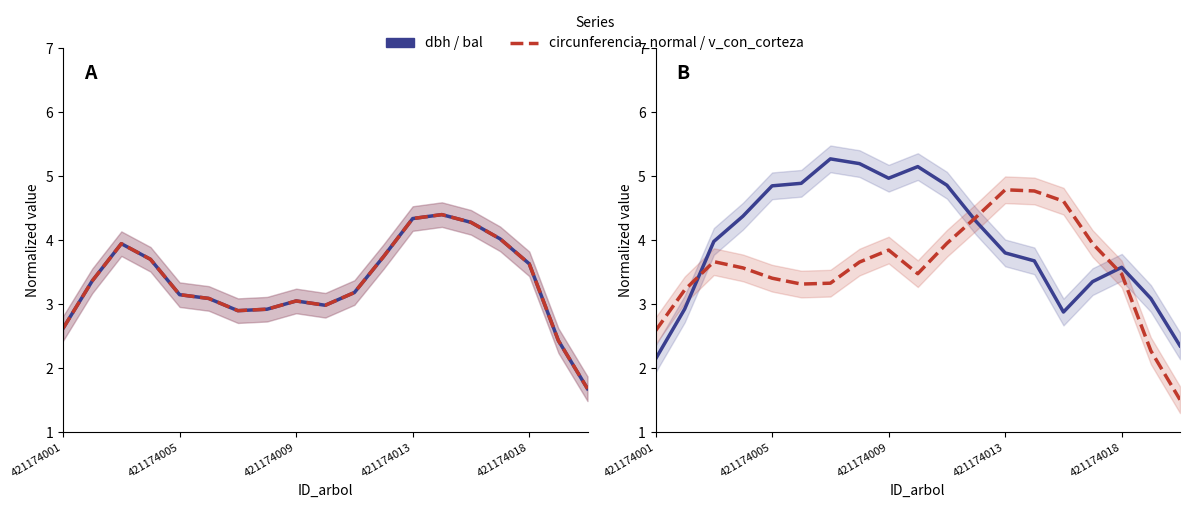

What is the label of the 1st point from the right?

18